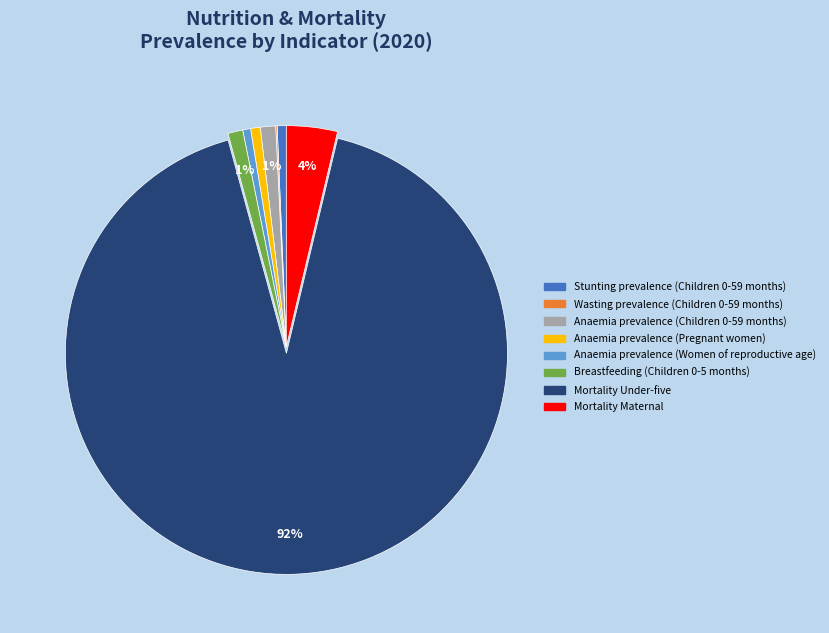

To the nearest percent, what is the difference between the Mortality Maternal and Anaemia prevalence (Women of reproductive age) slice percentages?

3%